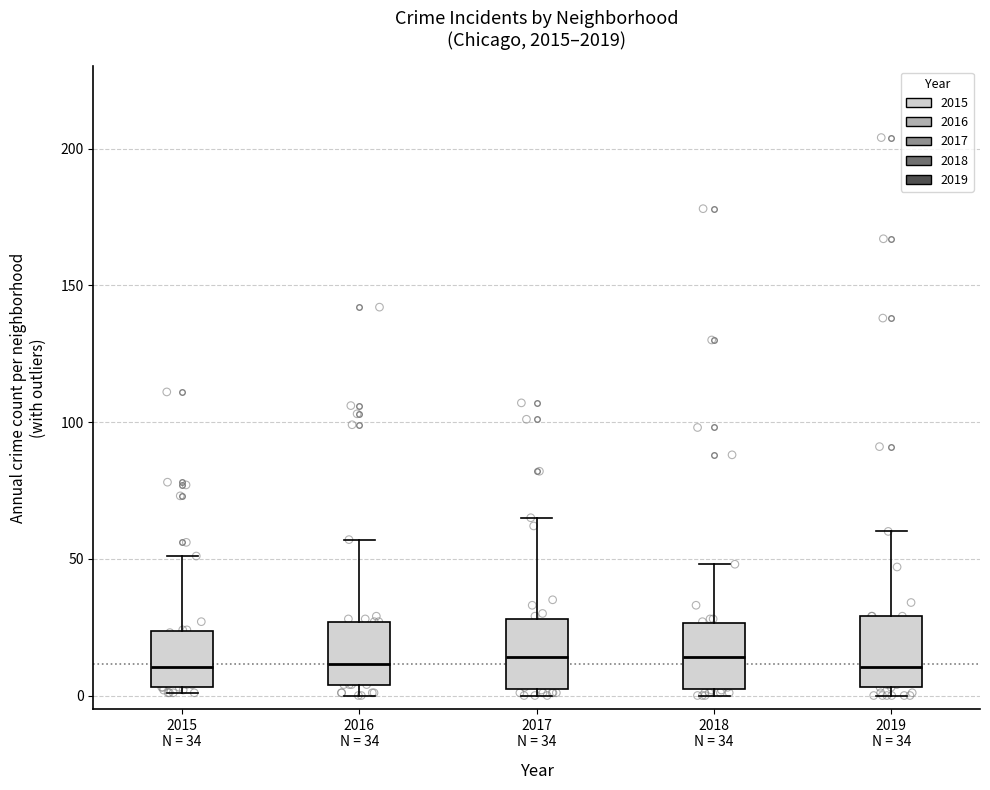

Reading left to right, transcribe this box plot: for each box, give where its median line is, the range the box spans, and where its two whiskers end, as read against the y-axis. The values are not printed on the chart, so give them approximately, as read against the axis.

2015 N = 34: median 10, box 5 to 25, whiskers 0 to 50
2016 N = 34: median 10, box 5 to 25, whiskers 0 to 55
2017 N = 34: median 15, box 0 to 30, whiskers 0 (just below the box's lower edge) to 65
2018 N = 34: median 15, box 0 to 25, whiskers 0 (just below the box's lower edge) to 50
2019 N = 34: median 10, box 5 to 30, whiskers 0 to 60